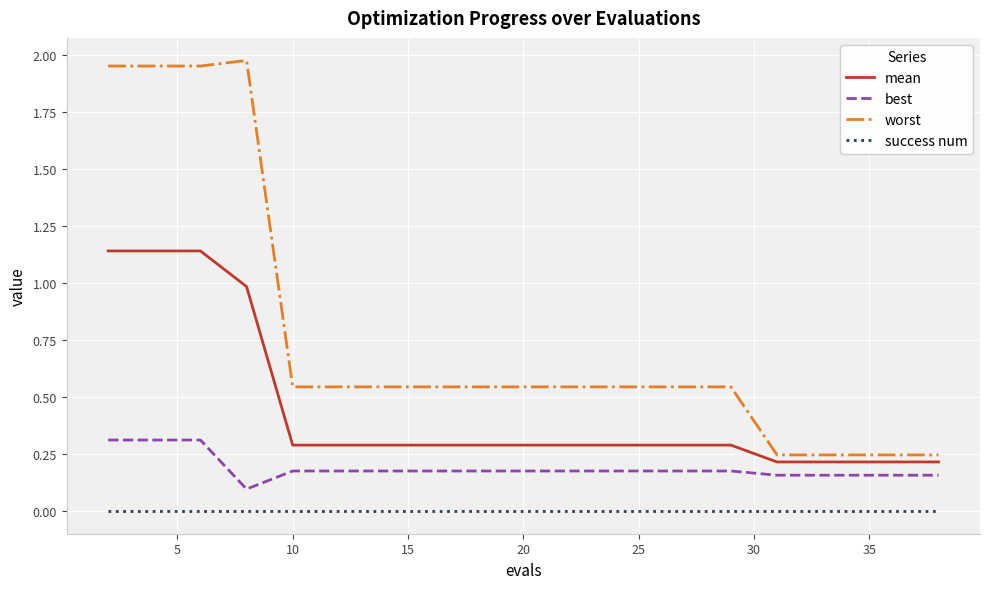

Rank the series by their maximum value, from lowest to highest.

success num, best, mean, worst